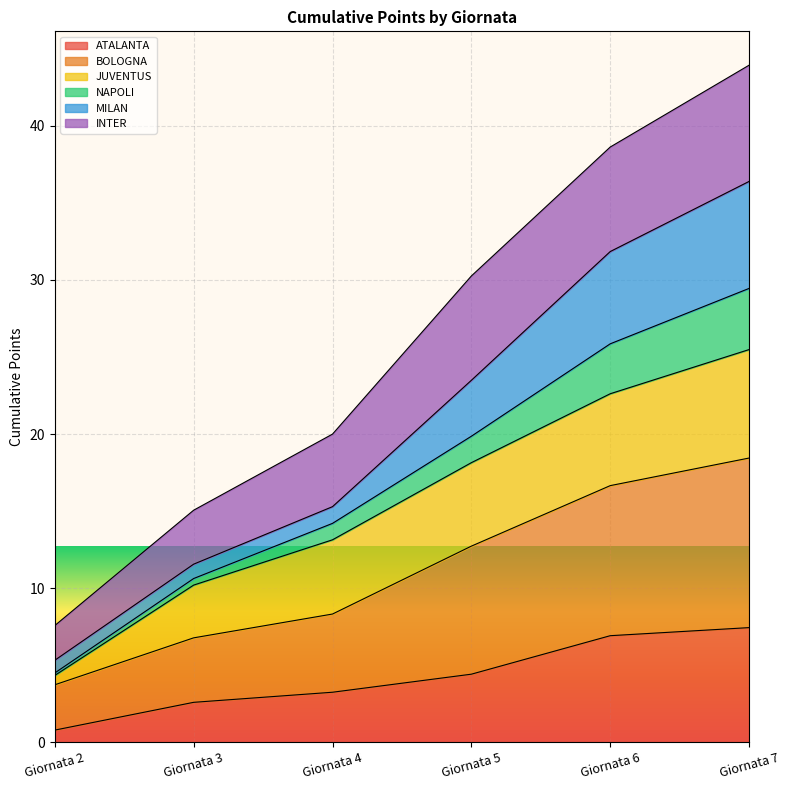

Which has a higher value, Giornata 2 or Giornata 3?

Giornata 3